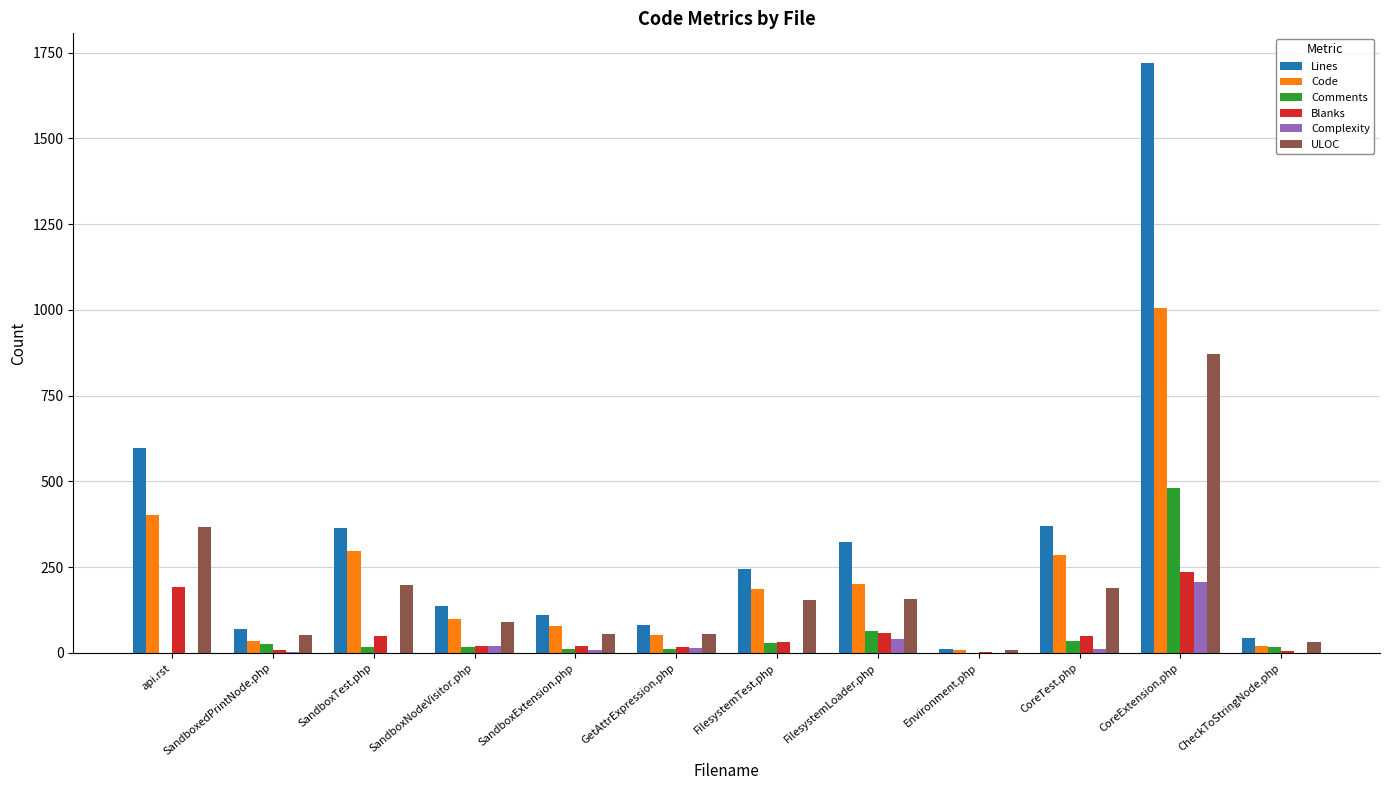

Count the number of categories in the chart.

12